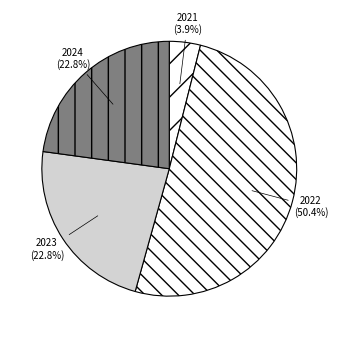

How much of the chart is everything except 2023?

77.2%